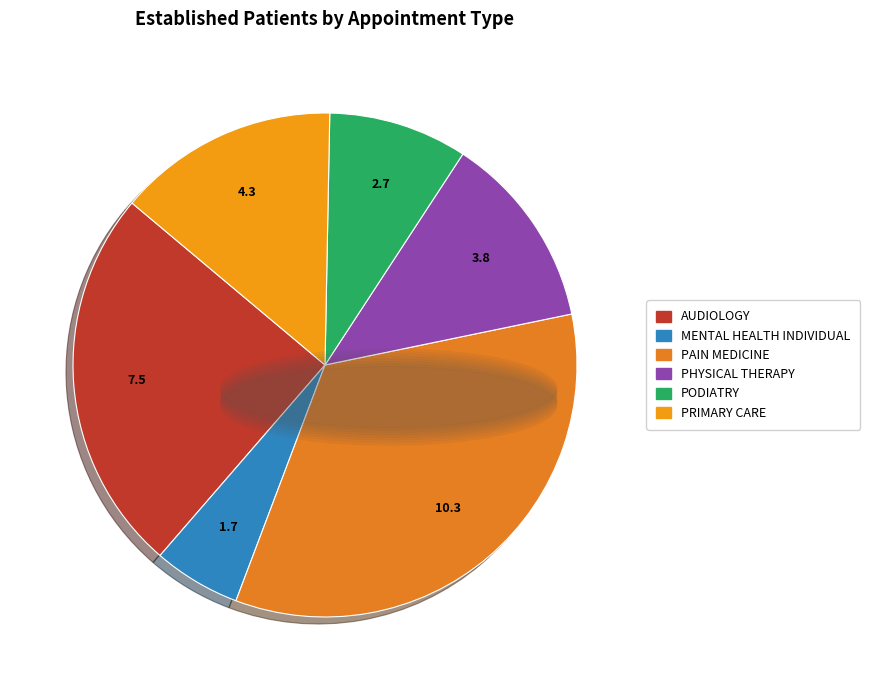

How many segments does this pie chart have?

6